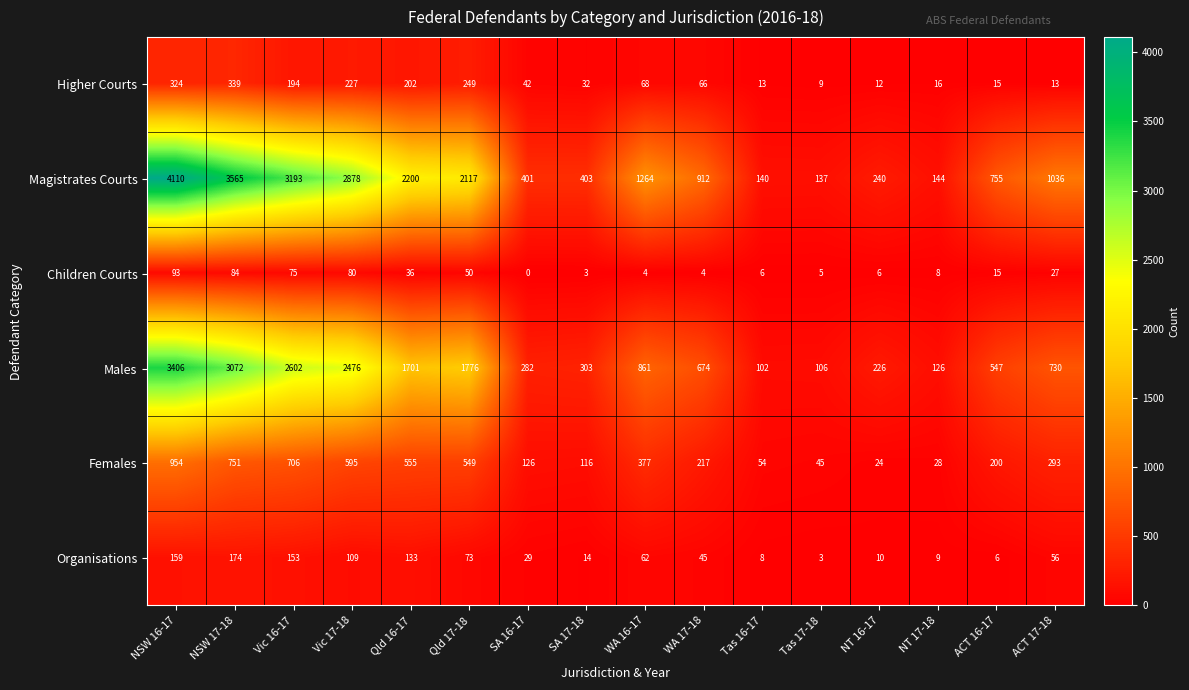

What is the difference between the maximum and minimum values in the Organisations series?

171